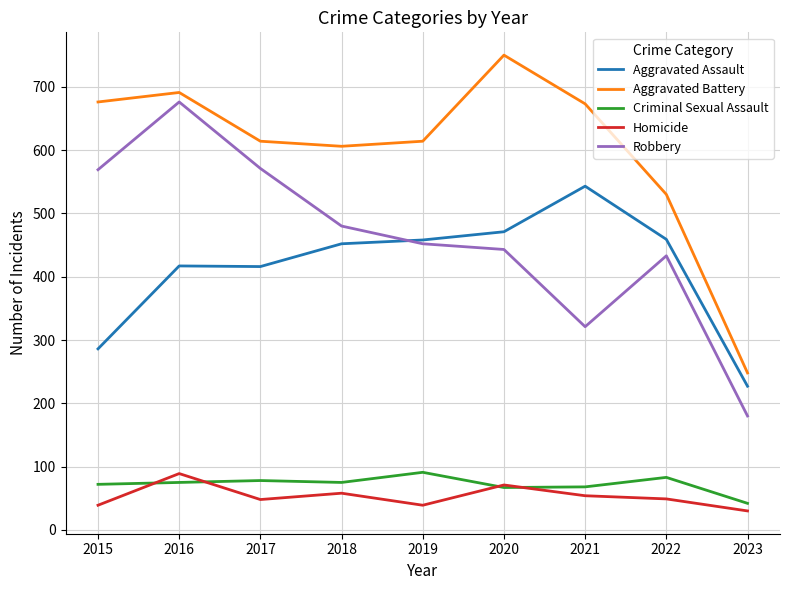

Which category has the highest value in the Aggravated Assault series?

2021